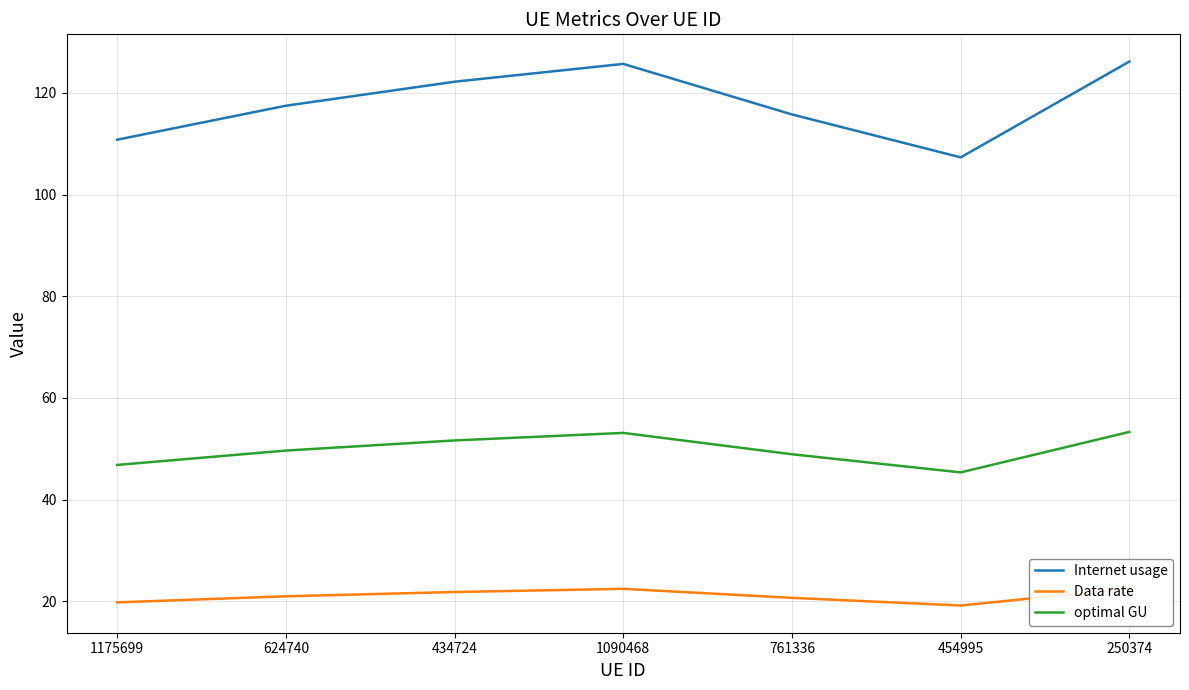

What is the minimum value shown in the chart?

19.2